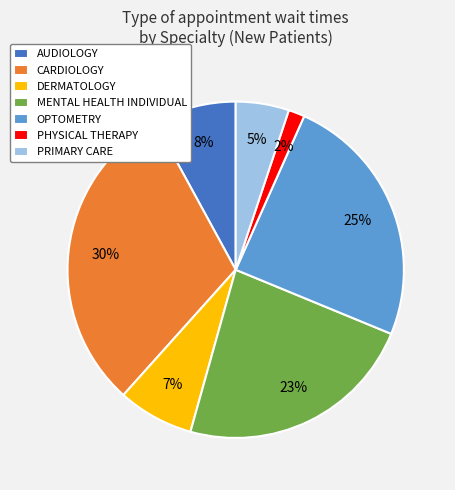

To the nearest percent, what percentage of the pie is MENTAL HEALTH INDIVIDUAL?

23%